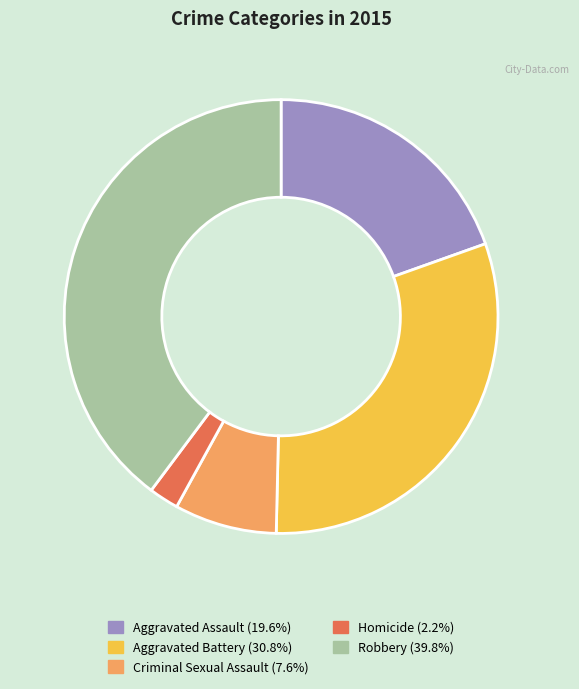

What is the ratio of the value at Aggravated Assault to the value at Criminal Sexual Assault?

2.6